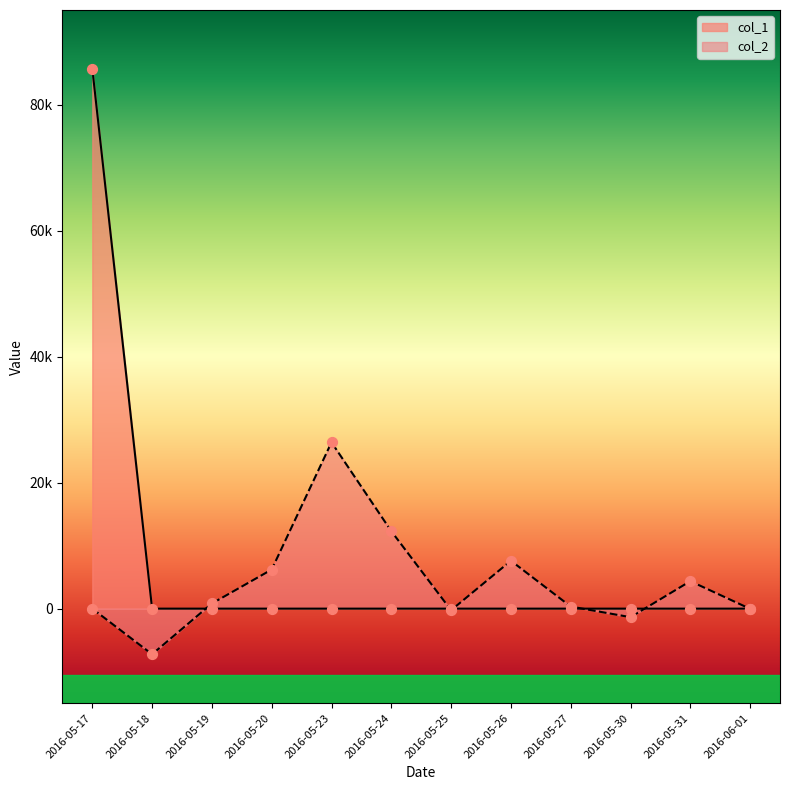

Is the value of col_2 at 2016-05-24 greater than the value of col_1 at 2016-05-25?

Yes